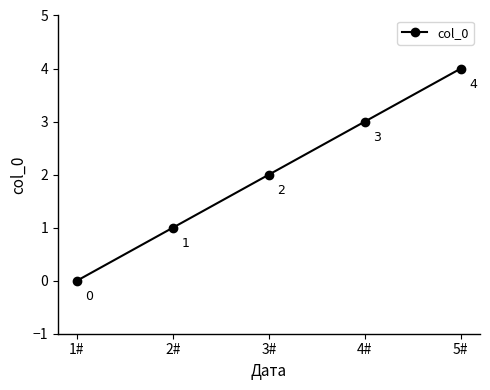

What is the value of the 4th point from the left?

3